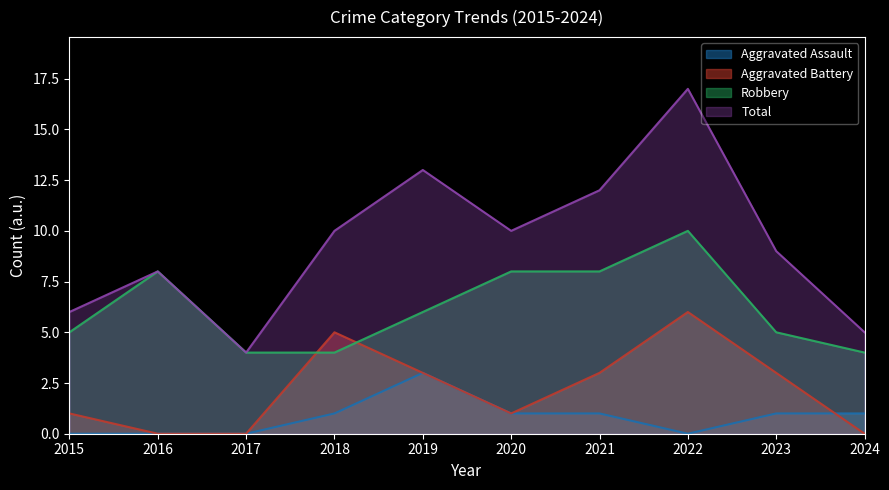

At which category does the chart reach its minimum across all series?

2015